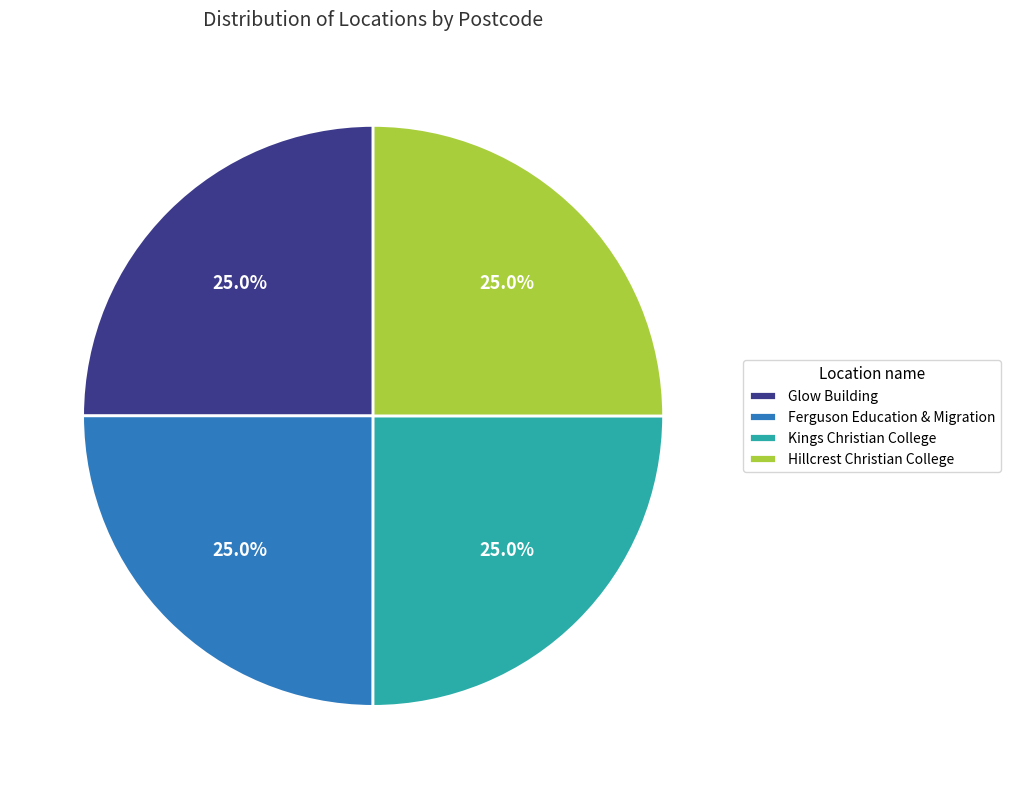

Is there a majority slice in this chart?

No